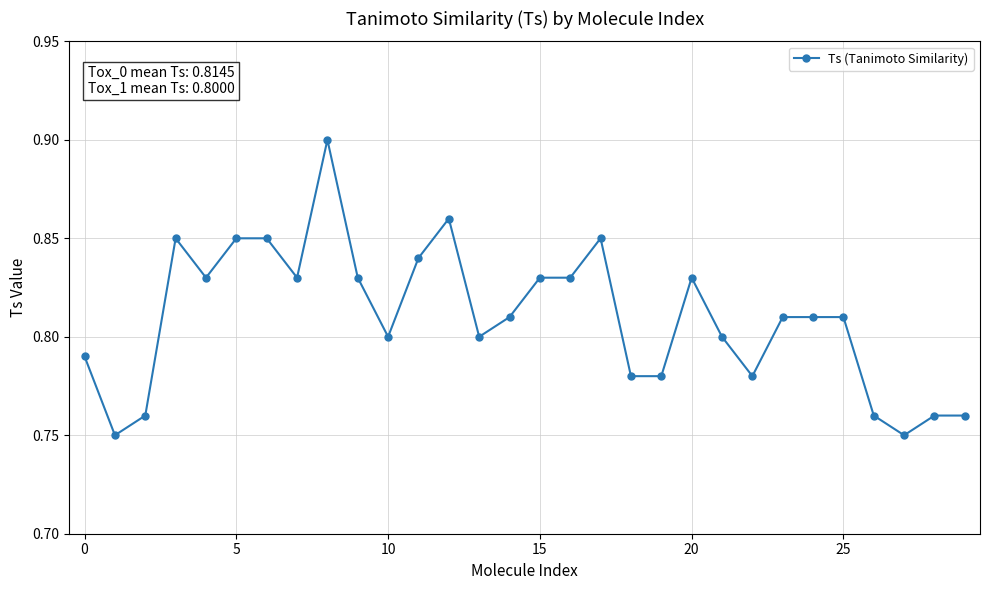

Count the values in the range 0 to 1.

30